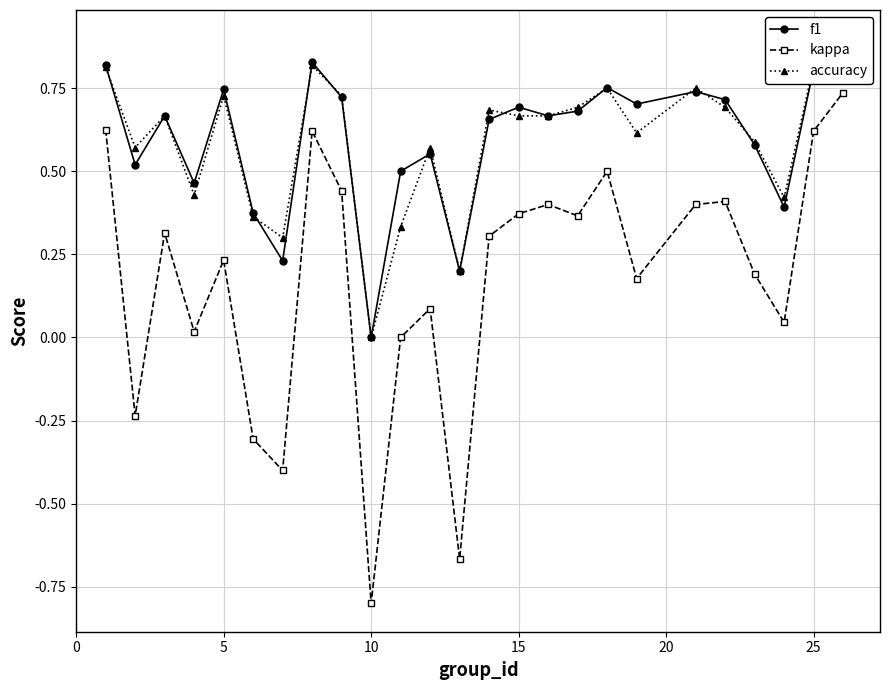

Is it true that kappa equals 0.1 at 25?

False